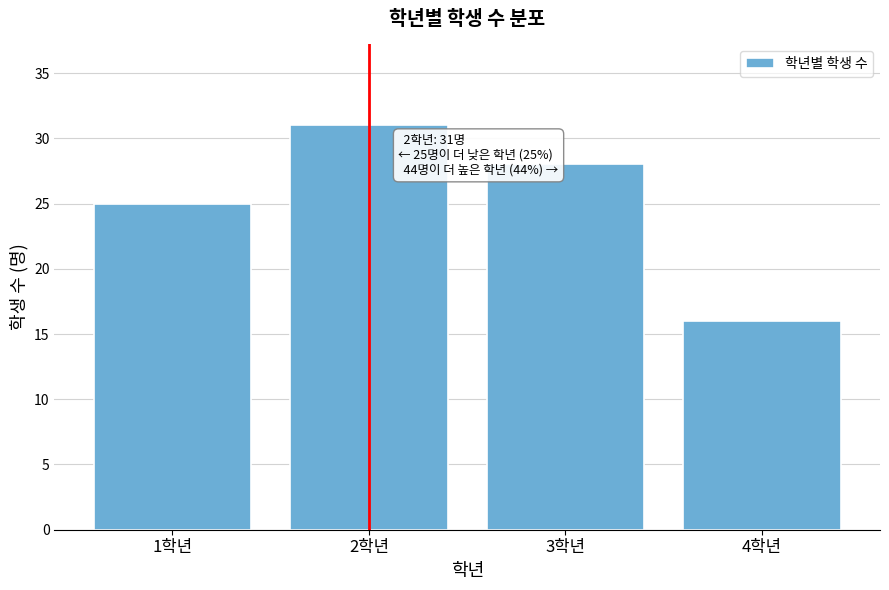

Reading left to right, list all the values displayed in this chart.

25	31	28	16